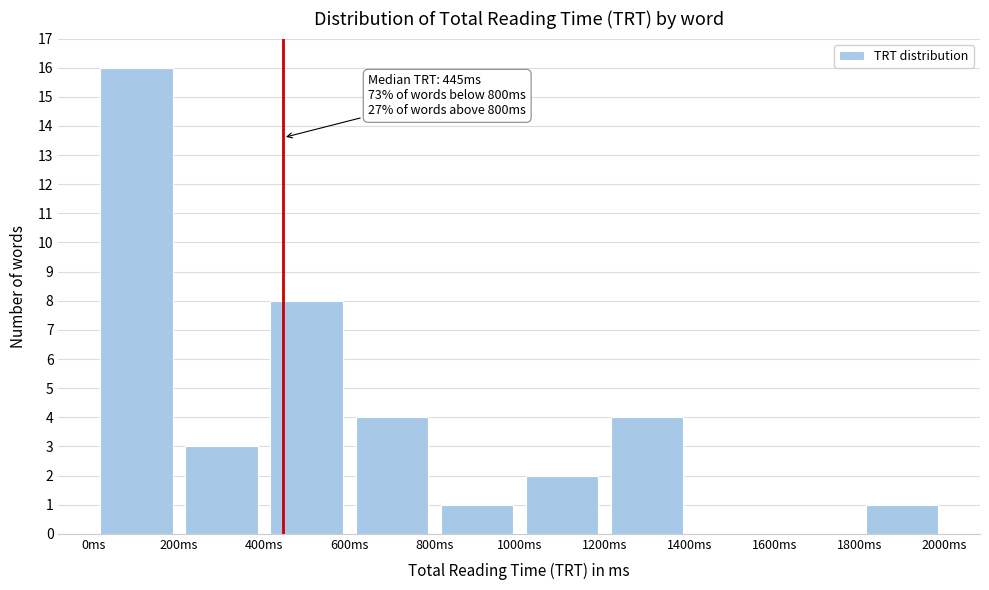

Which range on the x-axis has the tallest bar?

0 to 200